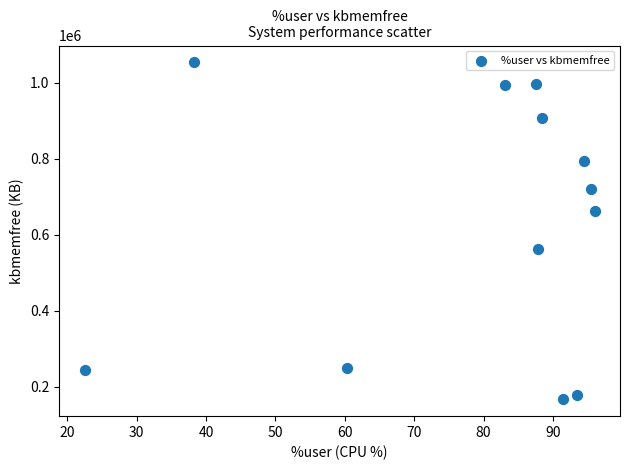

What is the average Y value?

627066